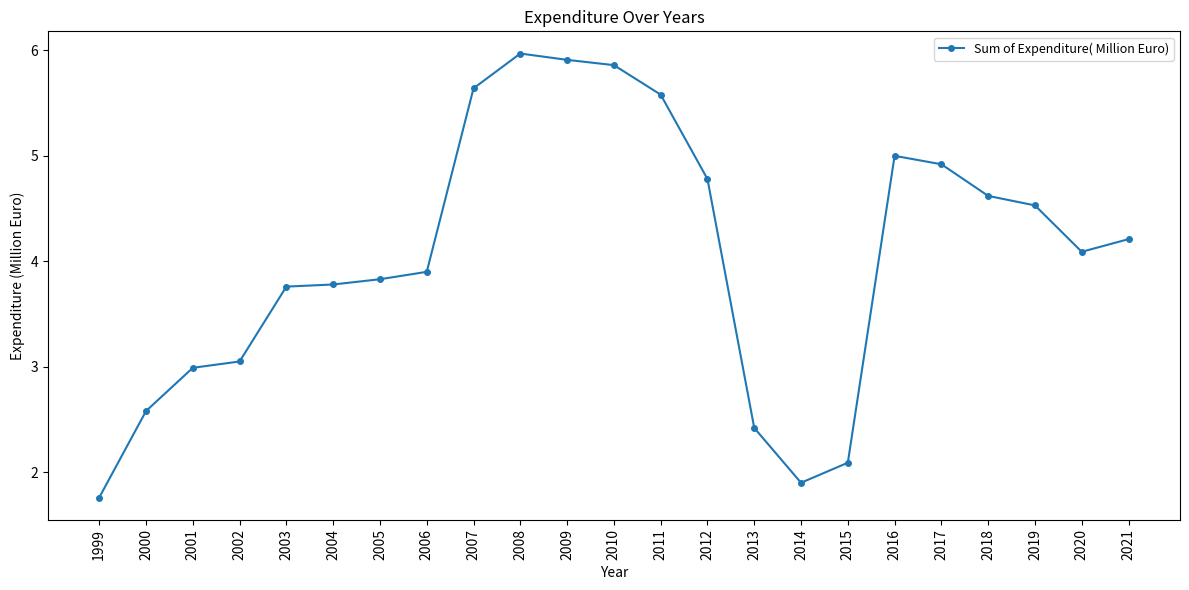

What is the change in value from 2005 to 2015?

-1.7